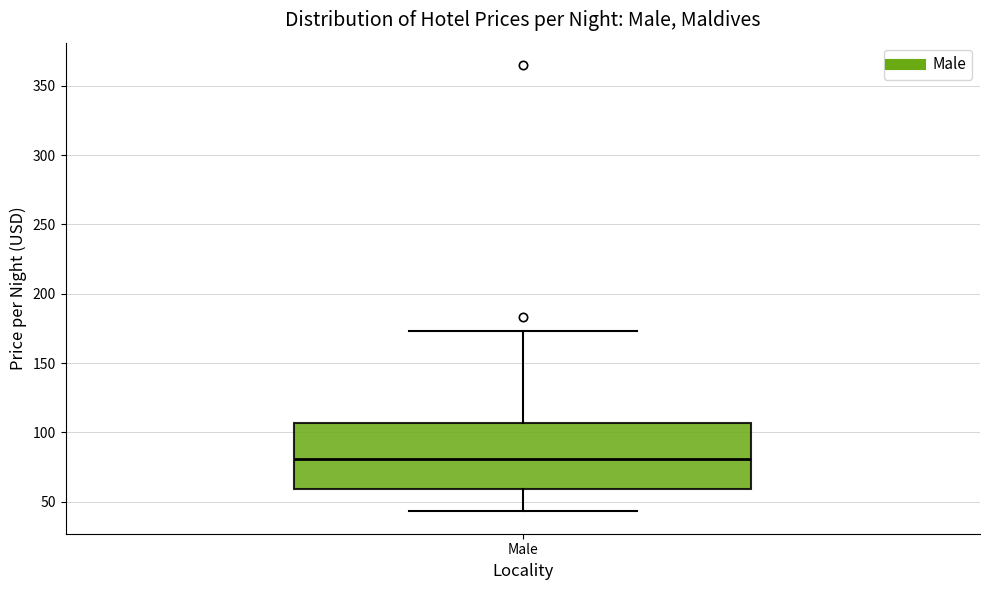

Read this box plot against the y-axis: the position of the median line, the range covered by the box, and the ends of both whiskers. The values are not printed on the chart, so give them approximately, as read against the axis.

median 80, box 60 to 105, whiskers 45 to 175